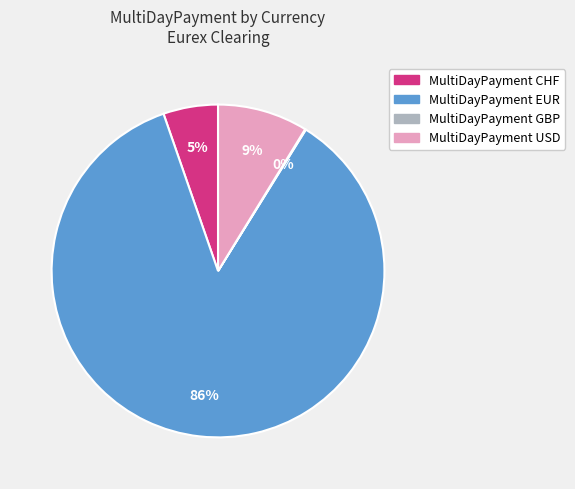

Between MultiDayPayment EUR and MultiDayPayment USD, which is larger?

MultiDayPayment EUR